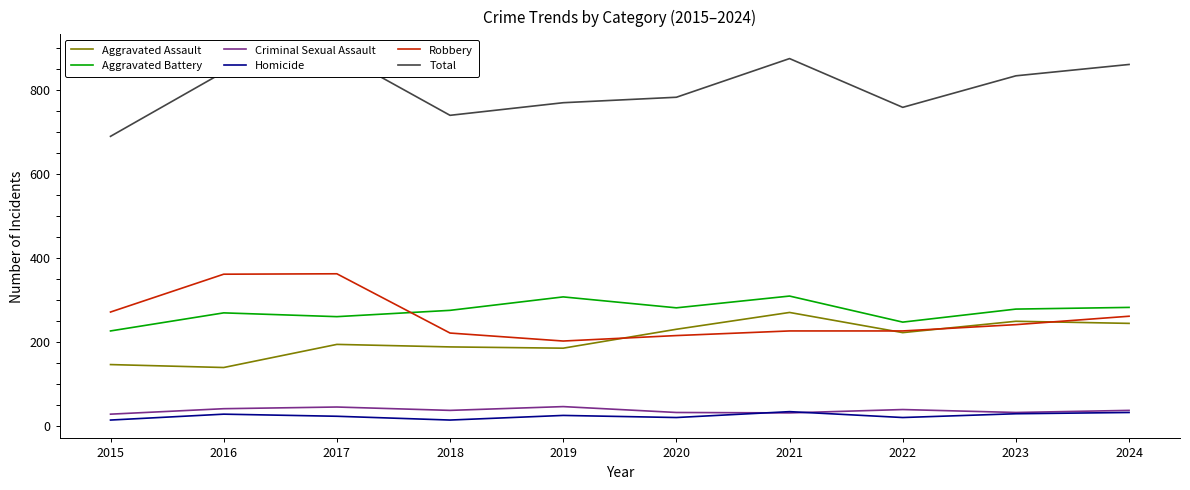

True or false: Total has a value of 834 at 2023.

True